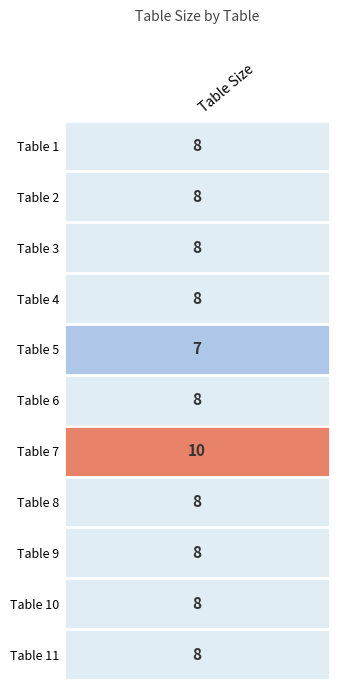

What value does the data have at Table 9?

8